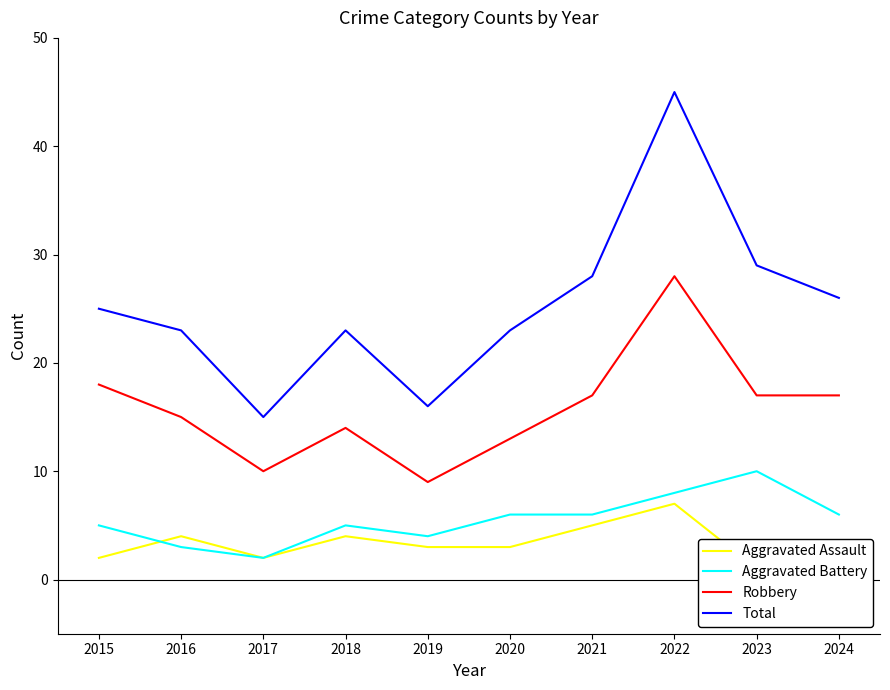

True or false: Aggravated Battery has more than 0 interior local peaks.

True